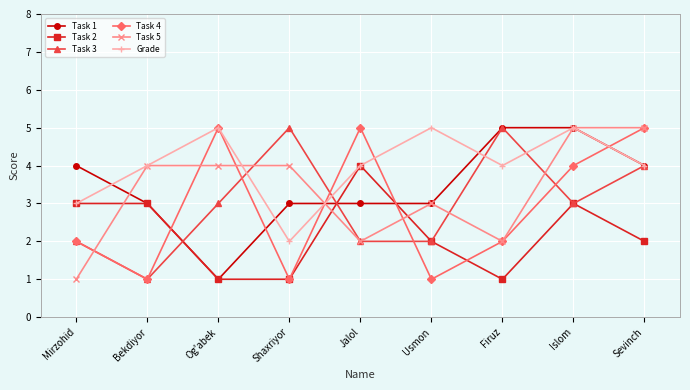

The Task 3 series shows 5 at Shaxriyor. True or false?

True